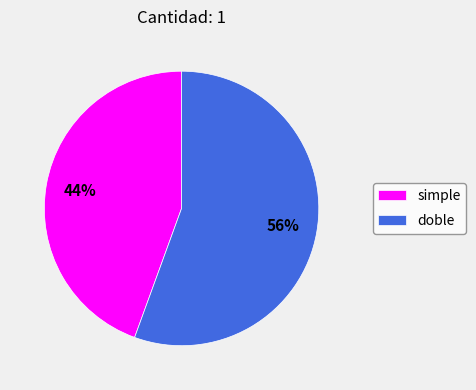

Which slice is the largest?

doble